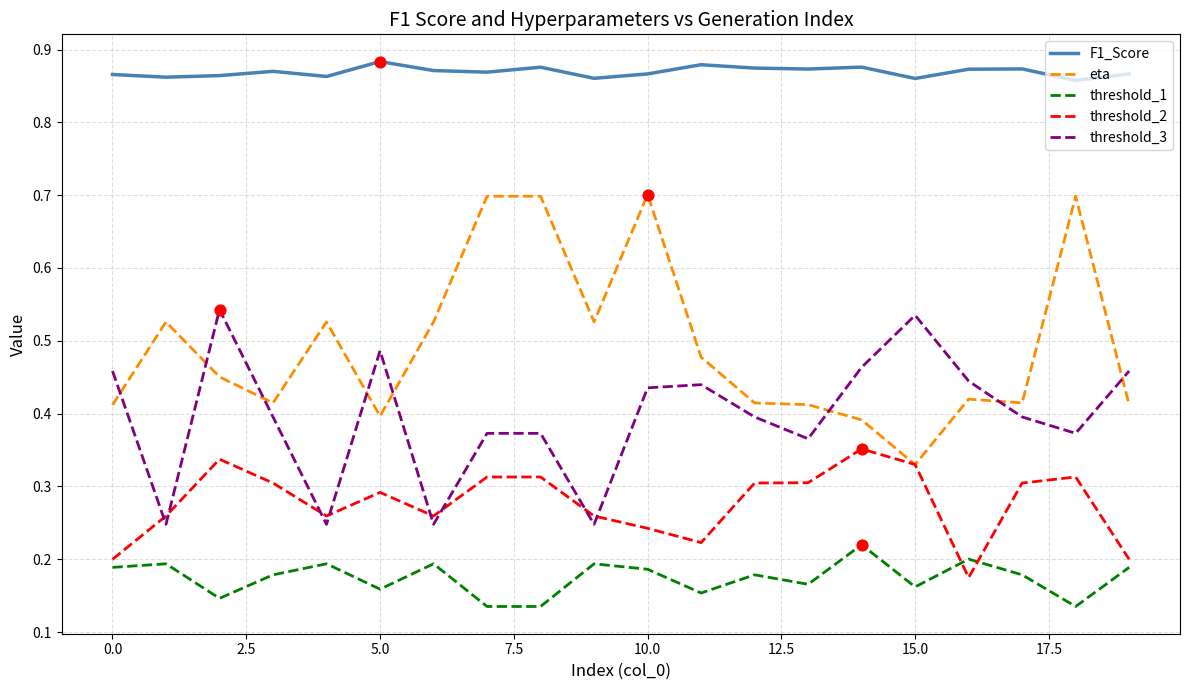

Which series has the widest spread of values?

eta